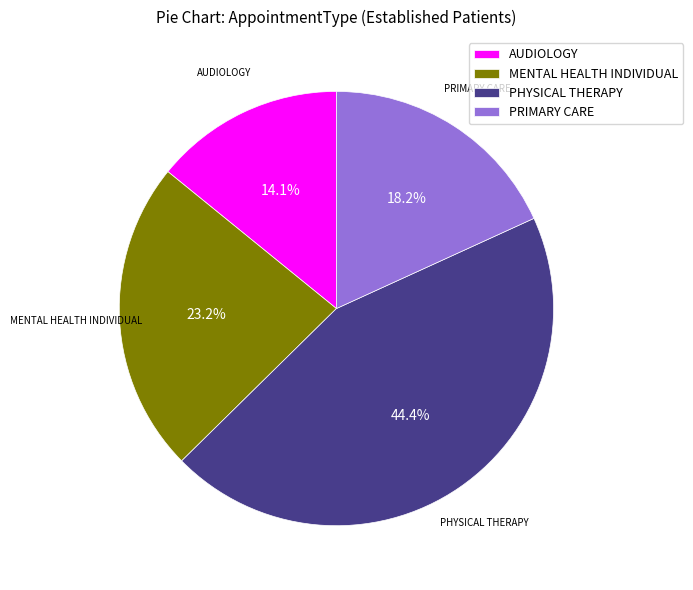

To the nearest percent, what is the average slice percentage?

25%